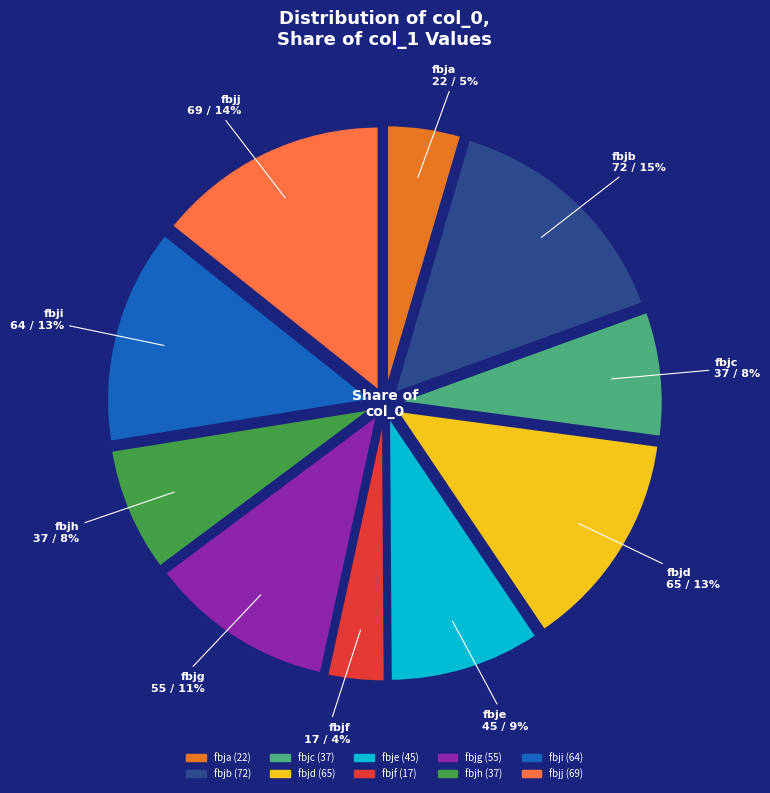

Does fbji represent more than half of the total?

No